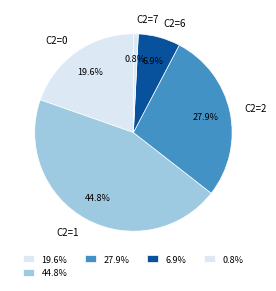

How many slices are in this pie chart?

5